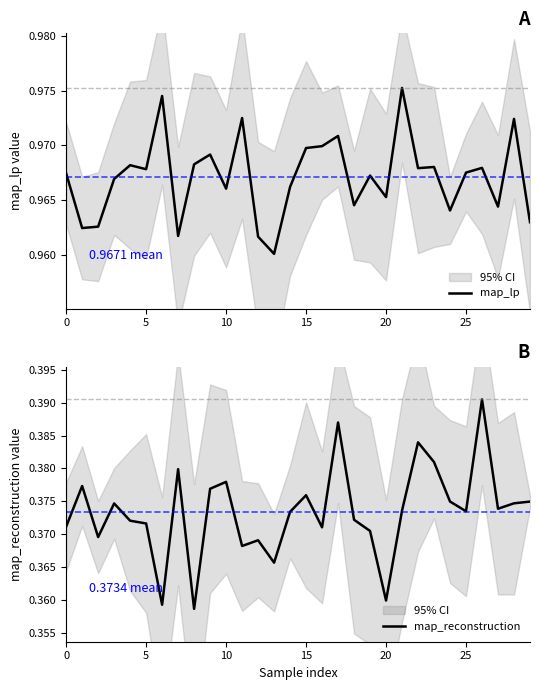

True or false: map_reconstruction and map_lp intersect in this chart.

False